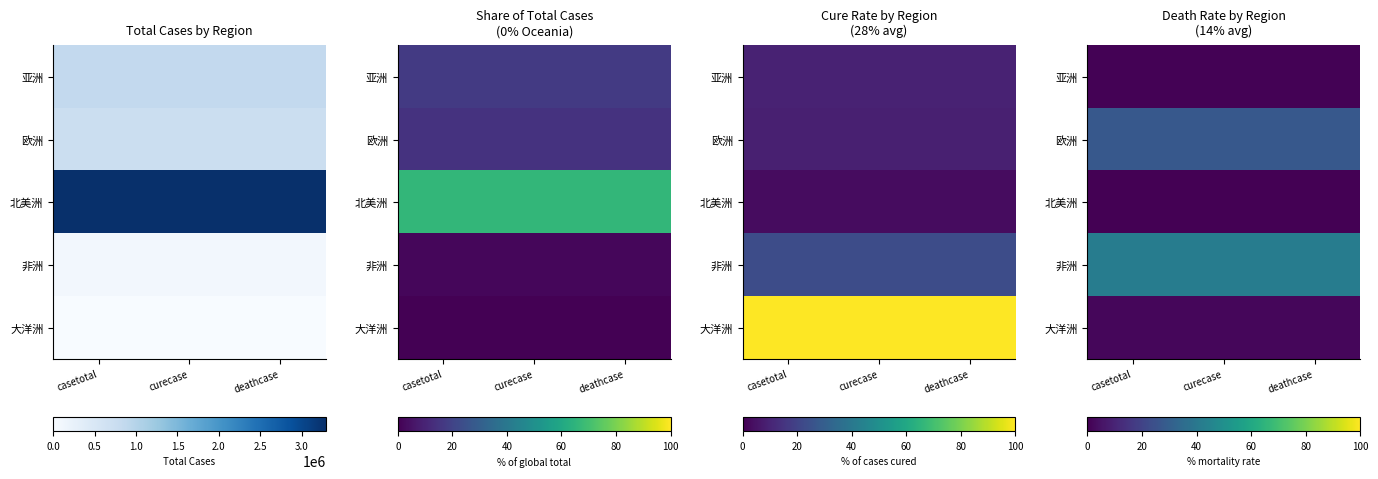

What is the spread (max minus min) of values at deathcase?

41.6